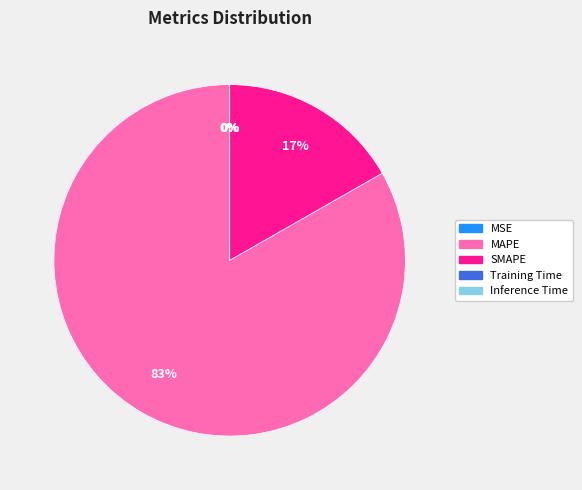

To the nearest percent, what is the average slice percentage?

20%